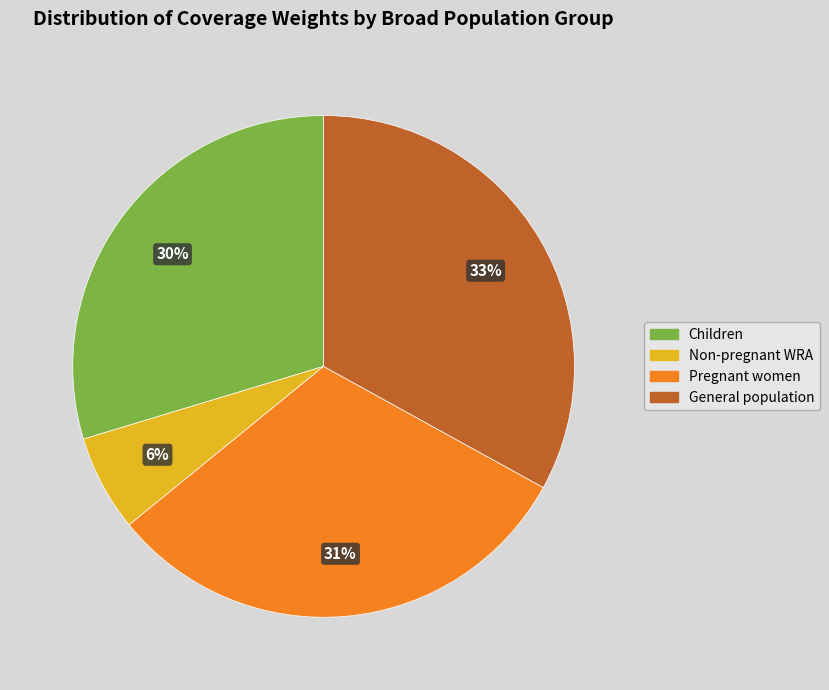

True or false: Children accounts for 15% of the total.

False